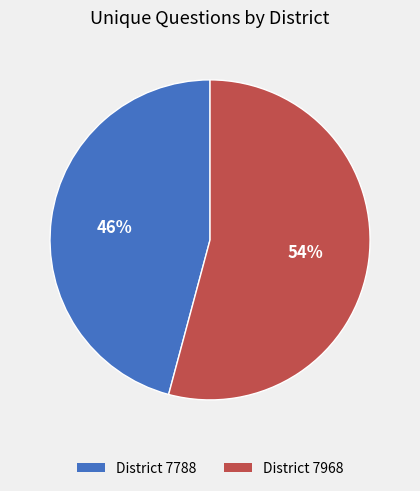

Is it true that District 7788 is 39% of the pie?

False